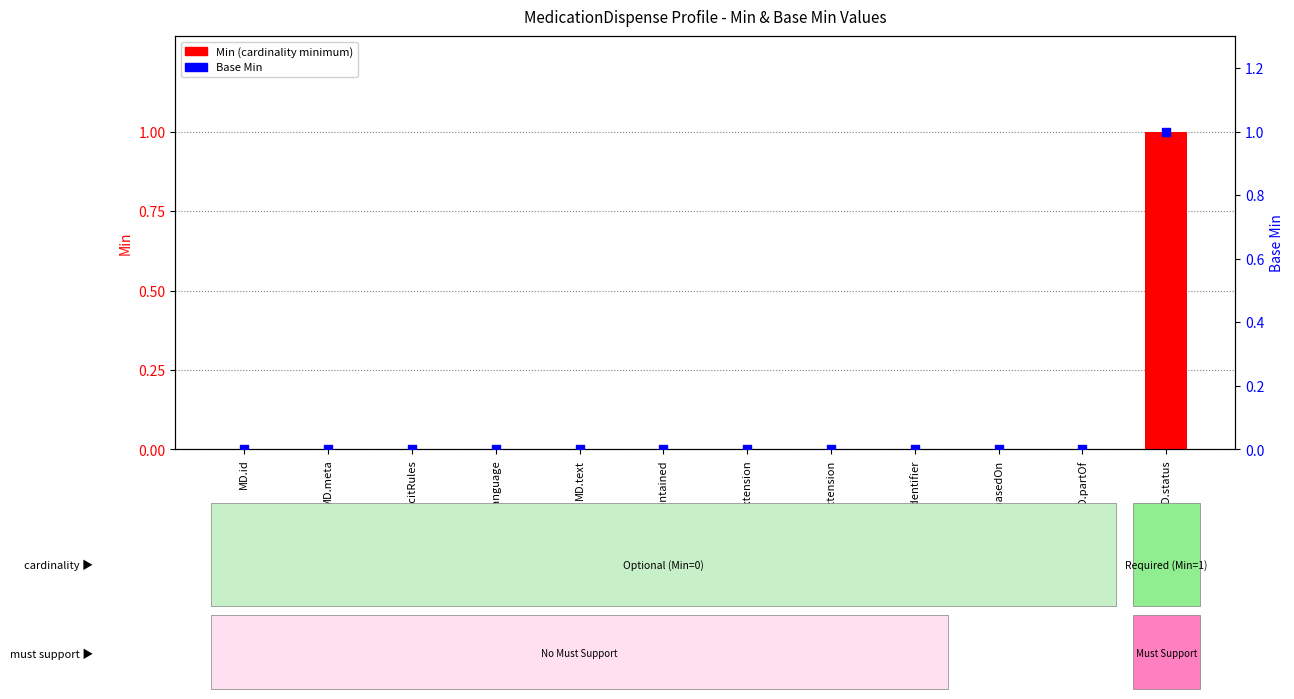

At how many categories does at least one series exceed 0?

1